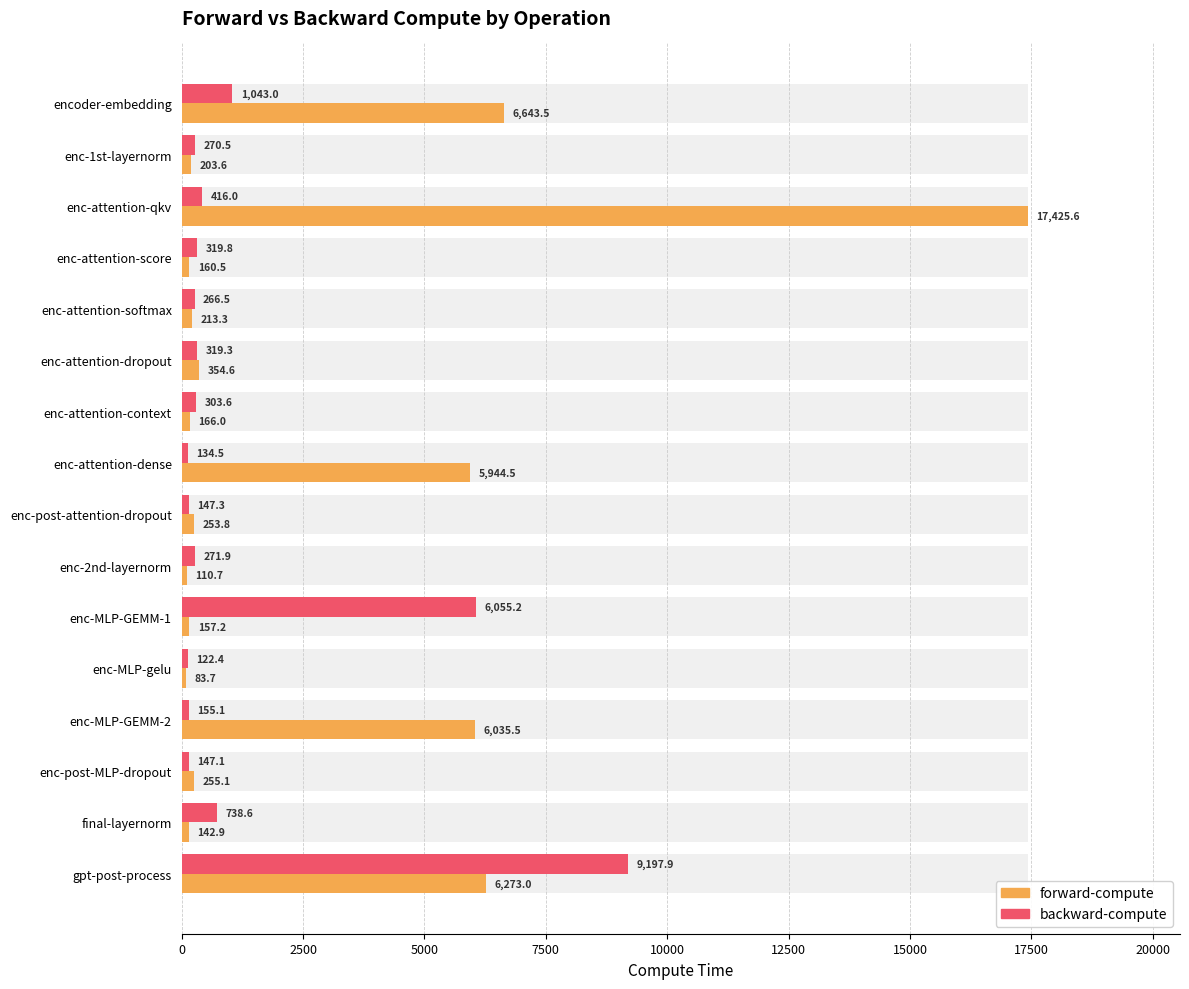

What is the difference between the second highest and minimum values in the forward-compute series?

6559.8